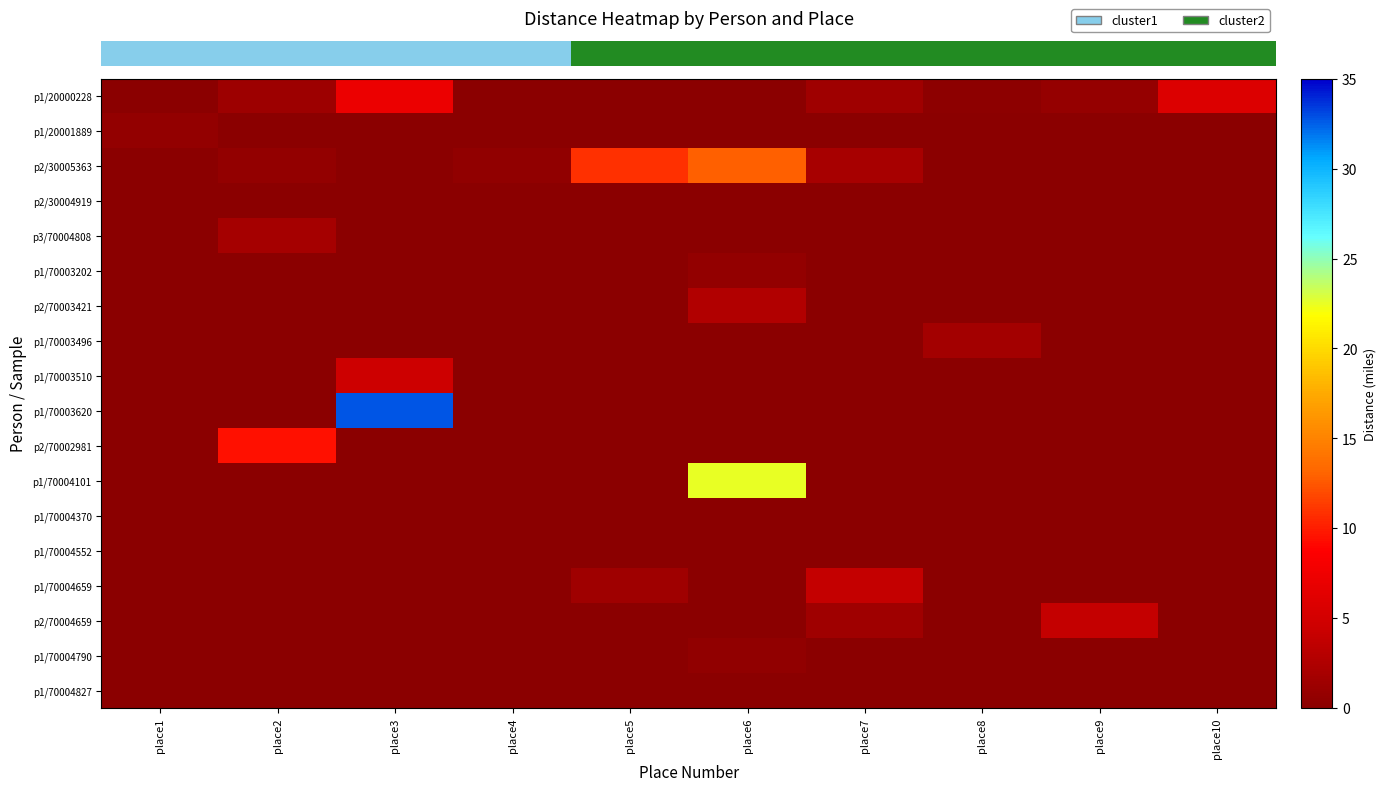

What is the spread (max minus min) of values at place7?

3.9